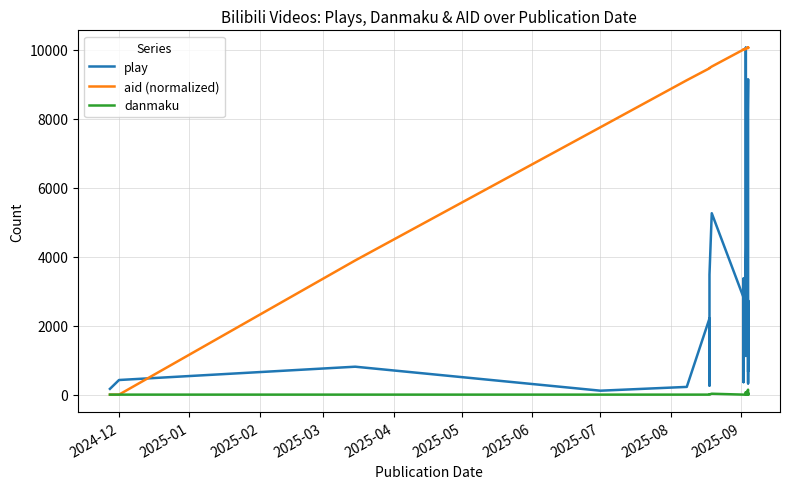

True or false: play and danmaku cross at least once.

False